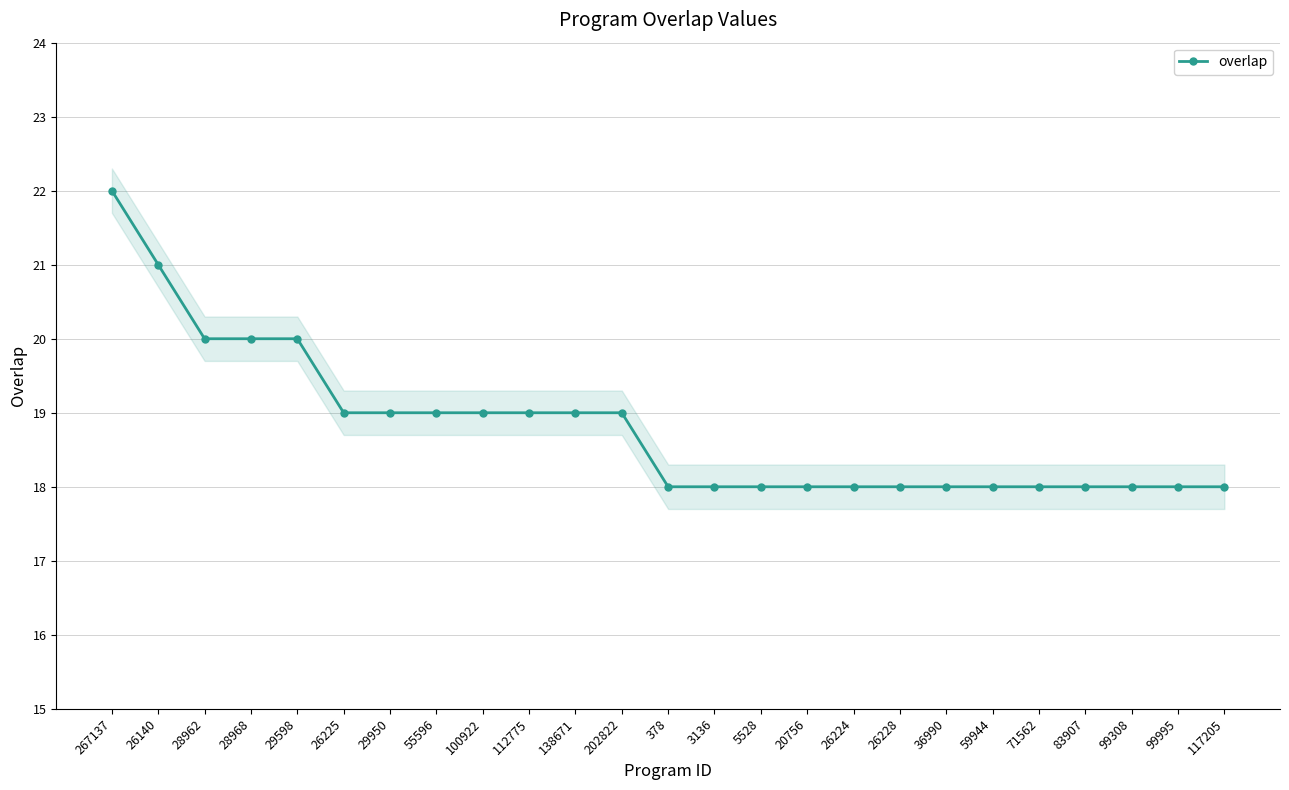

What value does the data have at 3136?

18